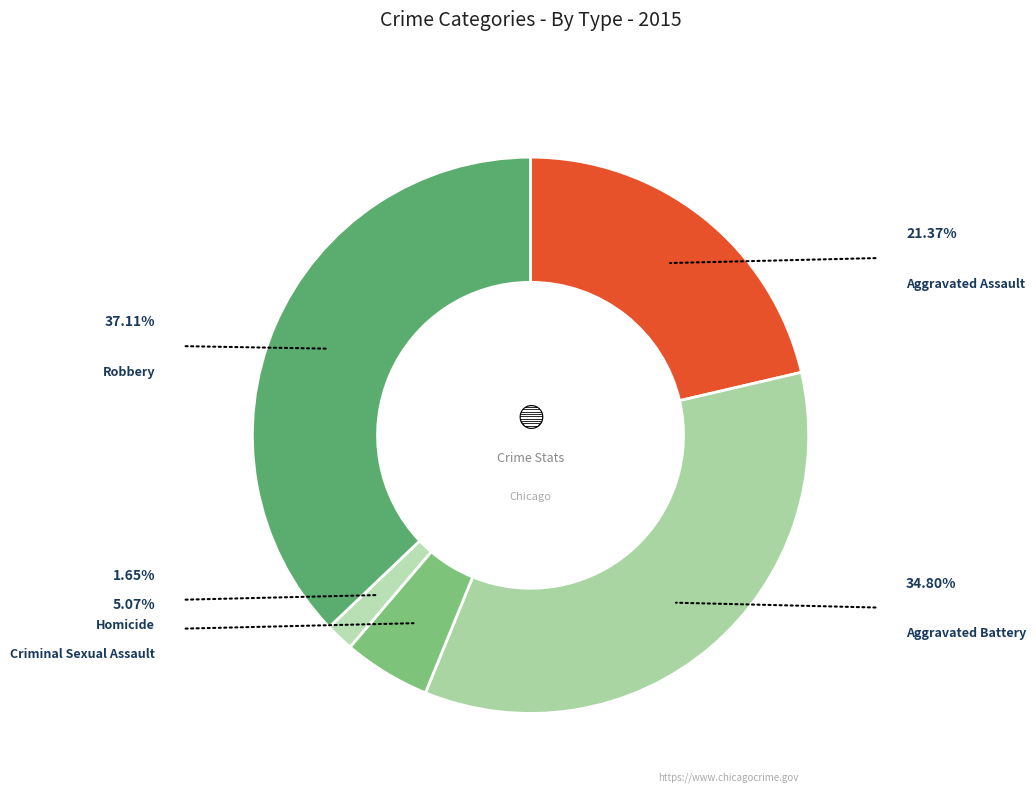

How many segments does this pie chart have?

5